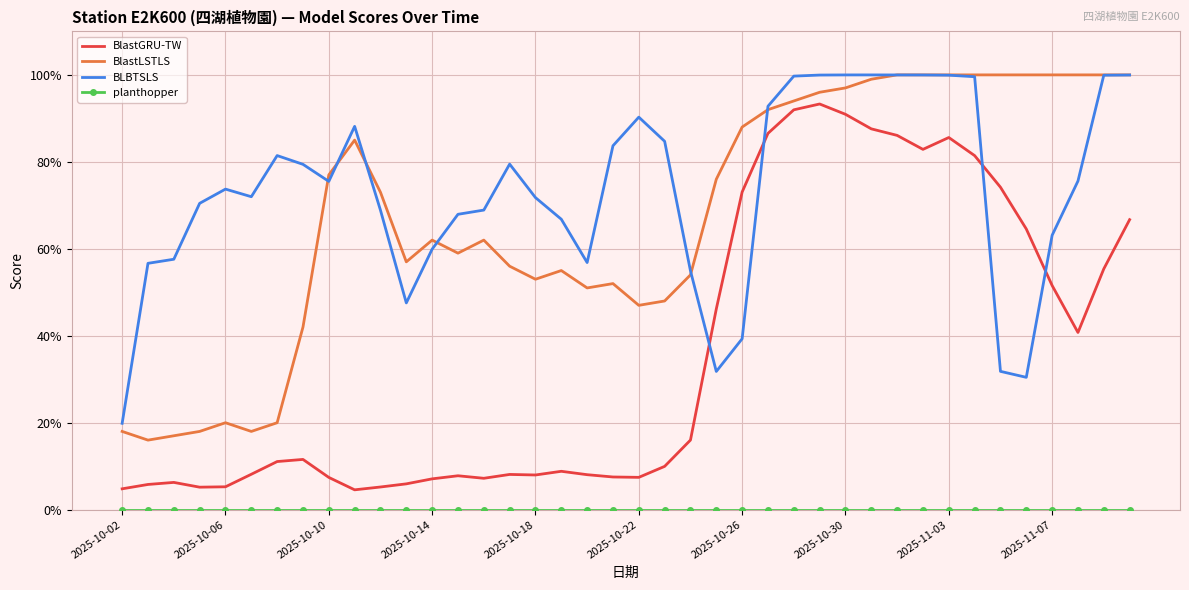

Reading right to left, transcribe all the data shown in this chart.

BlastGRU-TW: 0.7	0.6	0.4	0.5	0.6	0.7	0.8	0.9	0.8	0.9	0.9	0.9	0.9	0.9	0.9	0.7	0.5	0.2	0.1	0.1	0.1	0.1	0.1	0.1	0.1	0.1	0.1	0.1	0.1	0.1	0.0	0.1	0.1	0.1	0.1	0.1	0.1	0.1	0.1	0.0
BlastLSTLS: 1.0	1.0	1.0	1.0	1.0	1.0	1.0	1.0	1.0	1.0	1.0	1.0	1.0	0.9	0.9	0.9	0.8	0.5	0.5	0.5	0.5	0.5	0.6	0.5	0.6	0.6	0.6	0.6	0.6	0.7	0.8	0.8	0.4	0.2	0.2	0.2	0.2	0.2	0.2	0.2
BLBTSLS: 1.0	1.0	0.8	0.6	0.3	0.3	1.0	1.0	1.0	1.0	1.0	1.0	1.0	1.0	0.9	0.4	0.3	0.5	0.8	0.9	0.8	0.6	0.7	0.7	0.8	0.7	0.7	0.6	0.5	0.7	0.9	0.8	0.8	0.8	0.7	0.7	0.7	0.6	0.6	0.2
planthopper: 0.0	0.0	0.0	0.0	0.0	0.0	0.0	0.0	0.0	0.0	0.0	0.0	0.0	0.0	0.0	0.0	0.0	0.0	0.0	0.0	0.0	0.0	0.0	0.0	0.0	0.0	0.0	0.0	0.0	0.0	0.0	0.0	0.0	0.0	0.0	0.0	0.0	0.0	0.0	0.0